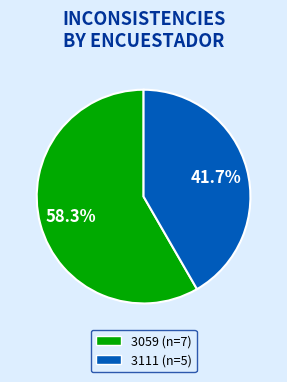

What percentage is the 3111 slice, to the nearest percent?

42%